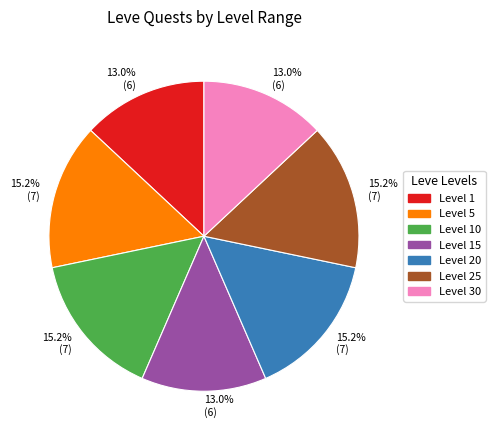

To the nearest percent, what is the difference between the Level 20 and Level 30 slice percentages?

2%